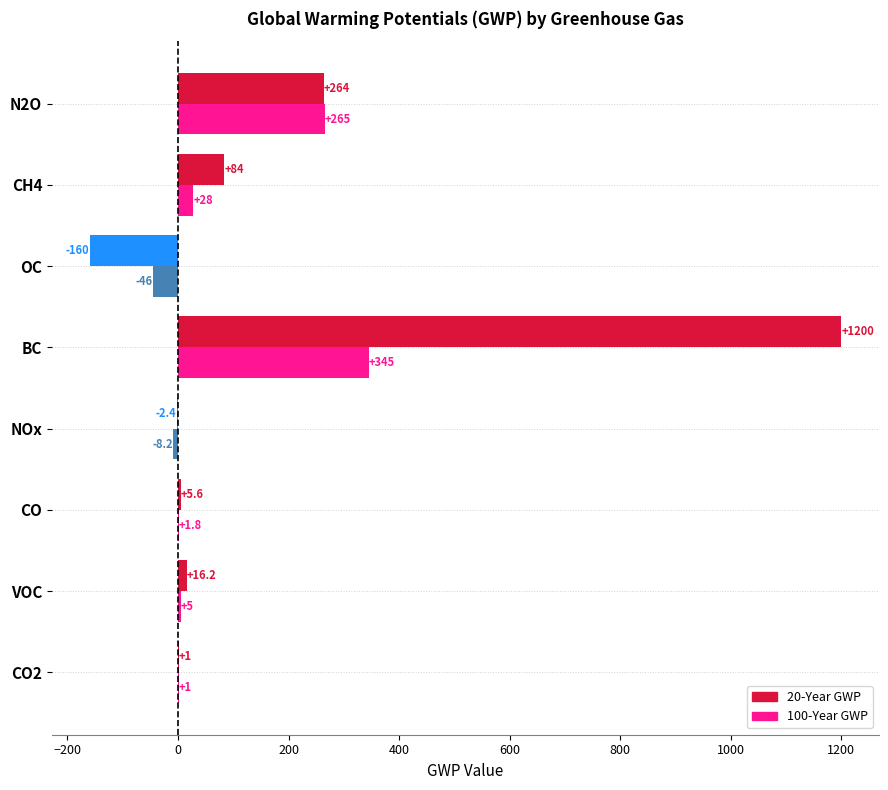

What value does the 20-Year GWP series have at VOC?

16.2